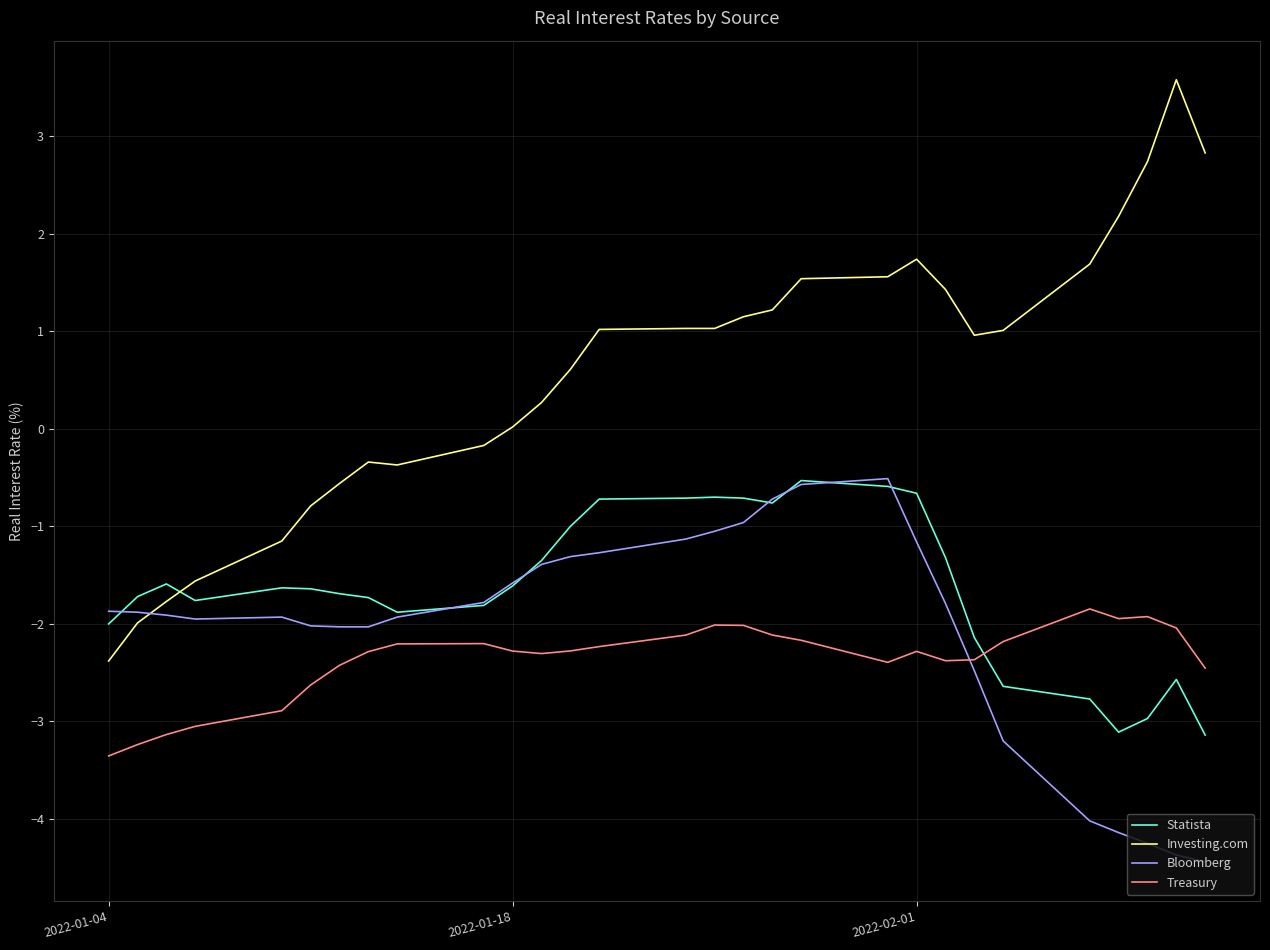

What is the smallest value displayed?

-4.4